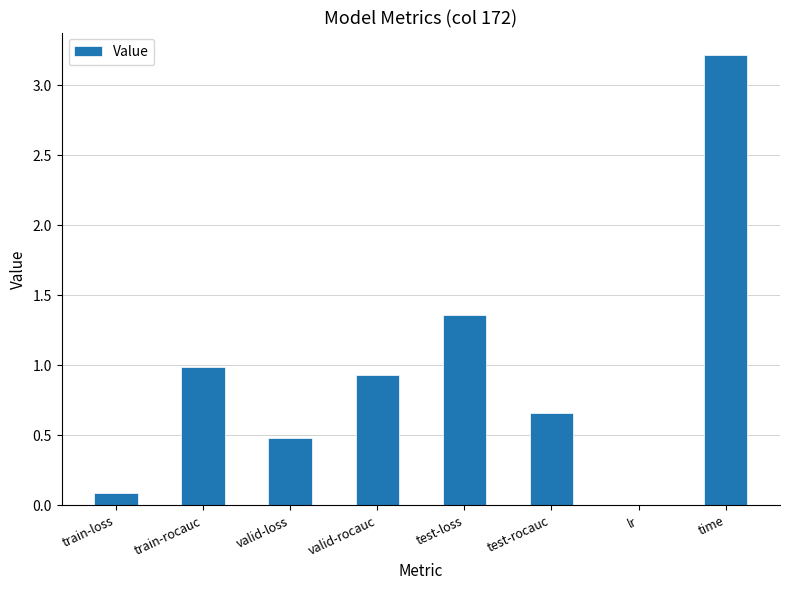

True or false: the data shows 0.6 at valid-rocauc.

False